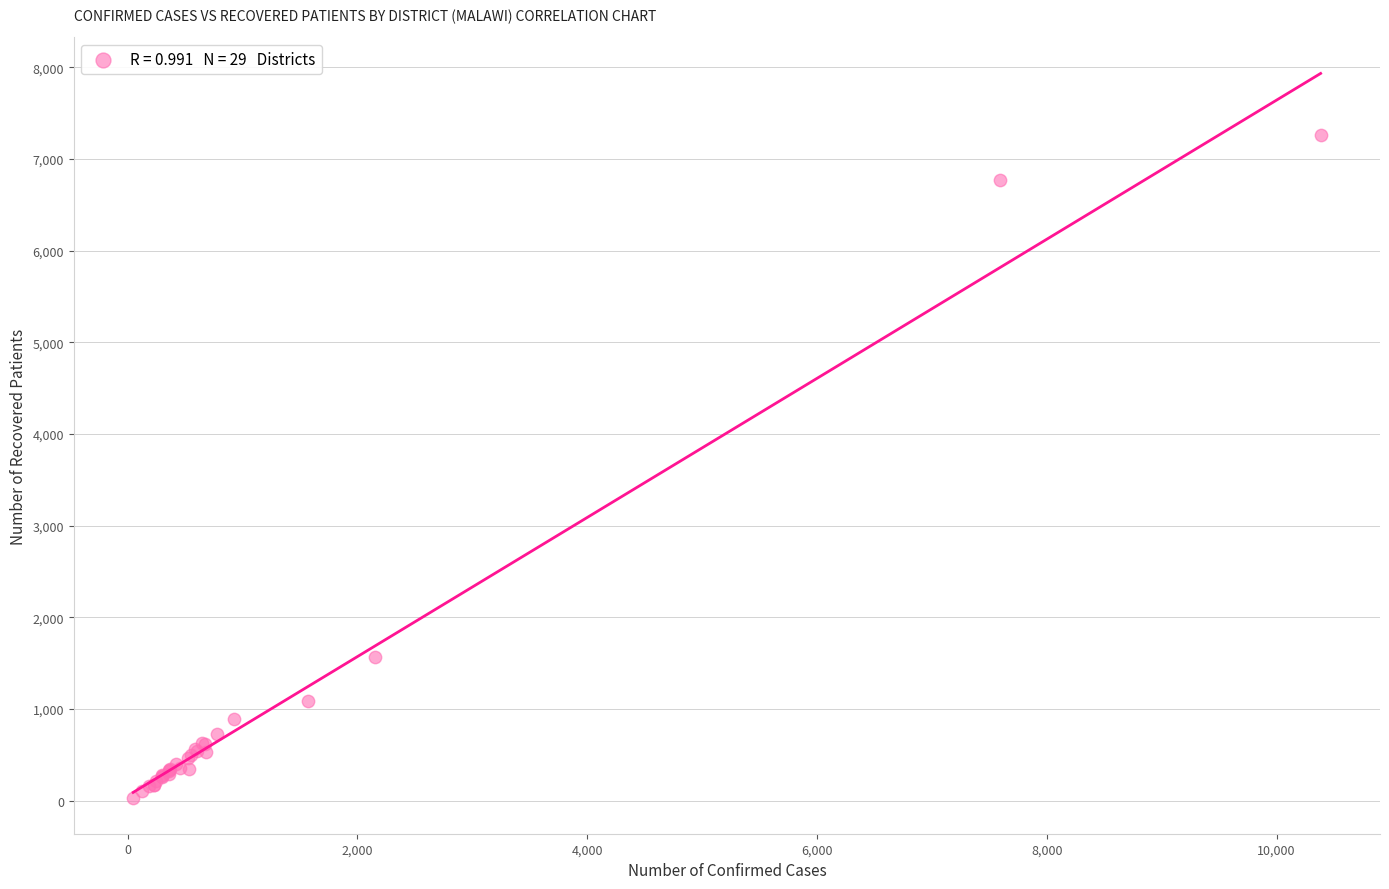

What Y value in the scatter plot is closest to 3650?

1567